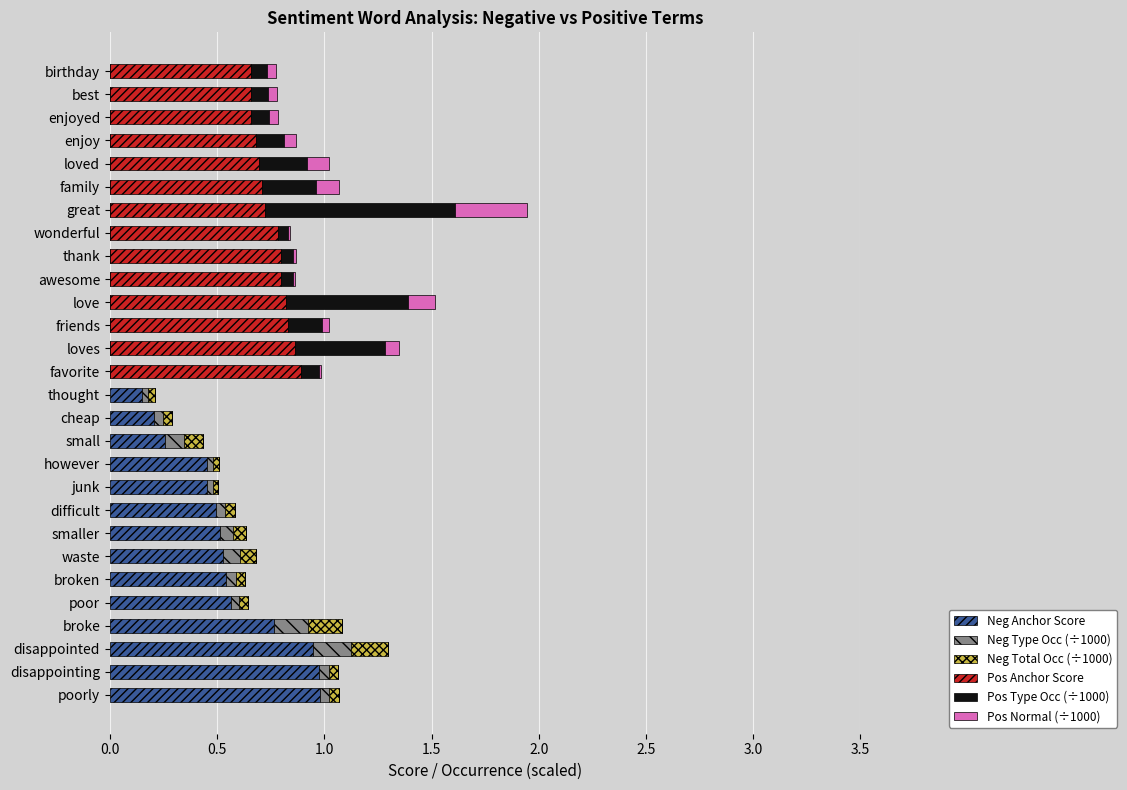

True or false: Neg Anchor Score has a value of 0.0 at birthday.

True